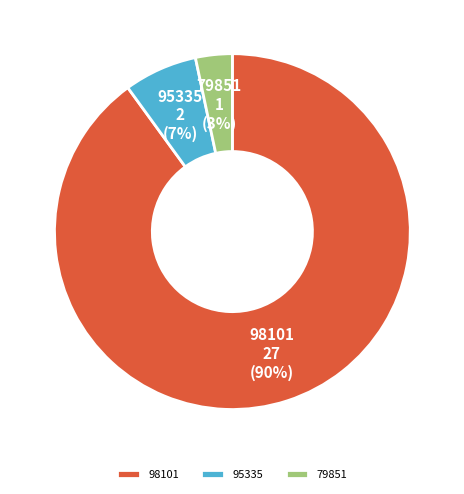

Rank the categories by value from highest to lowest.

98101, 95335, 79851